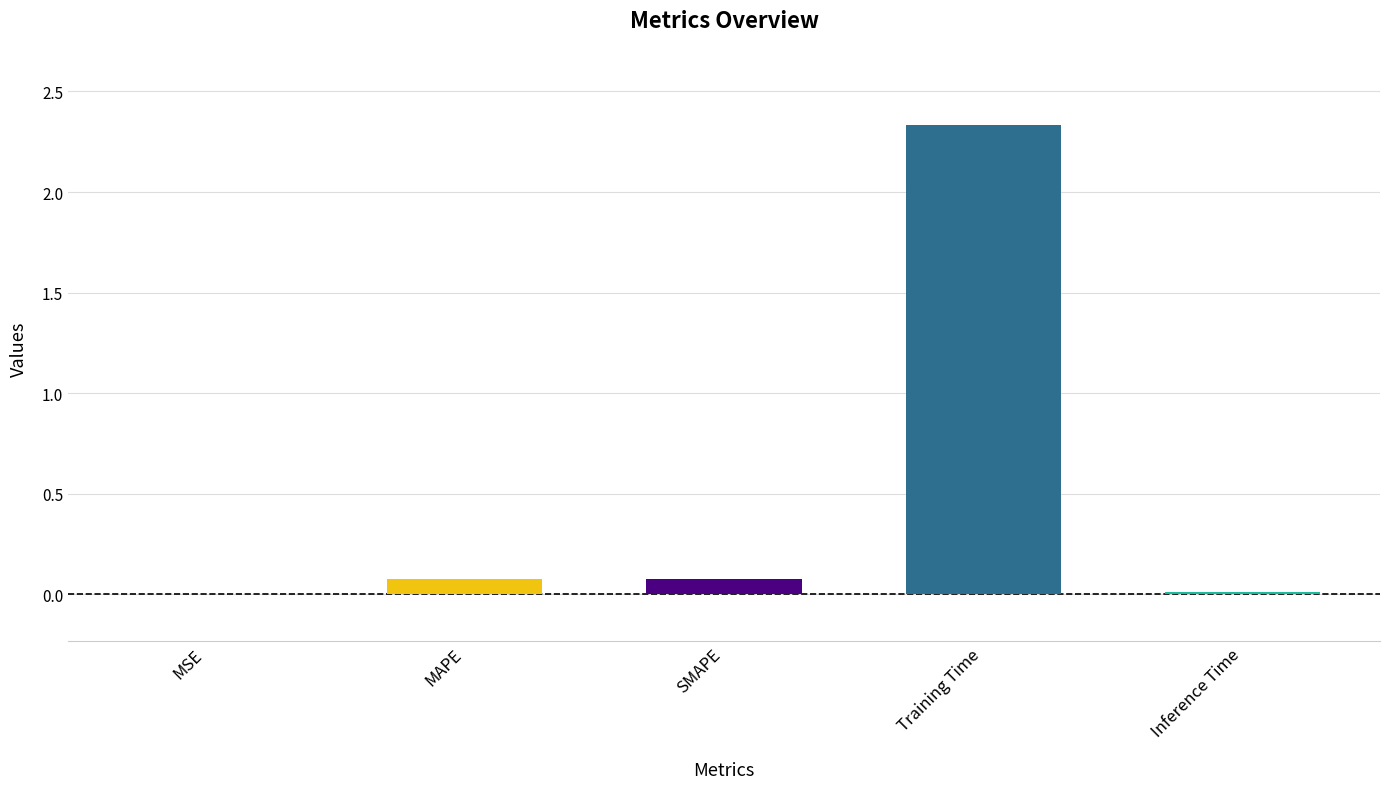

How many distinct data groups are displayed?

1